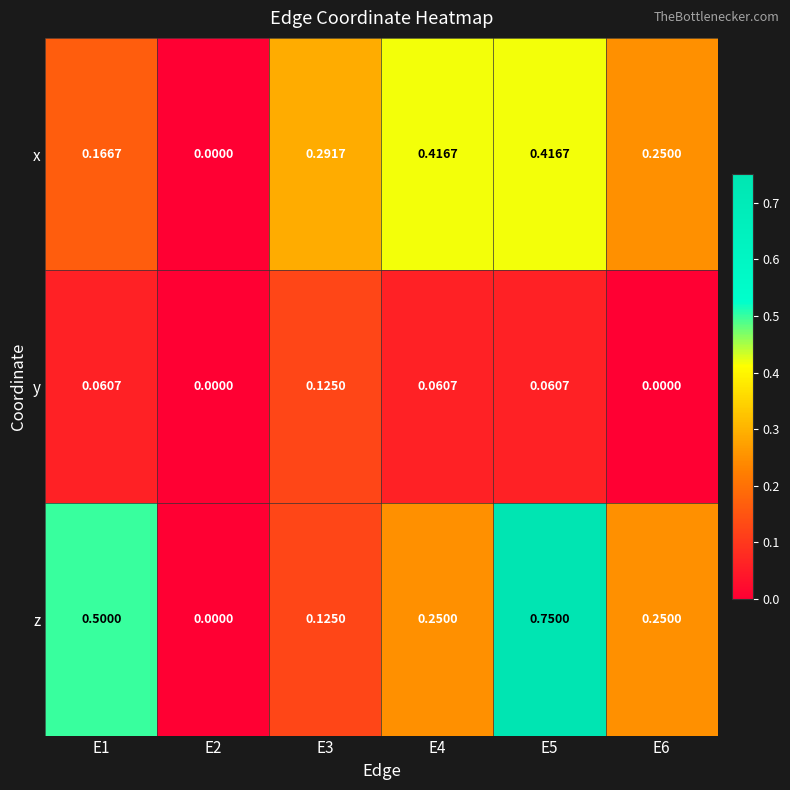

Between E4 and E6, which series saw the biggest shift?

x